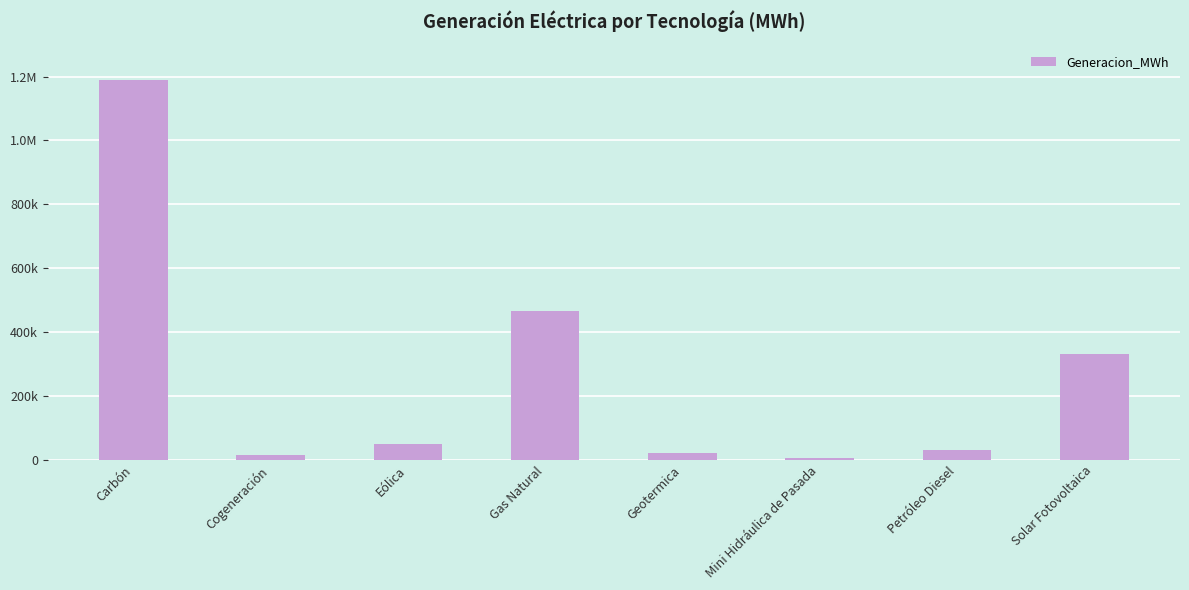

The value at Mini Hidráulica de Pasada is 5435.7. True or false?

True